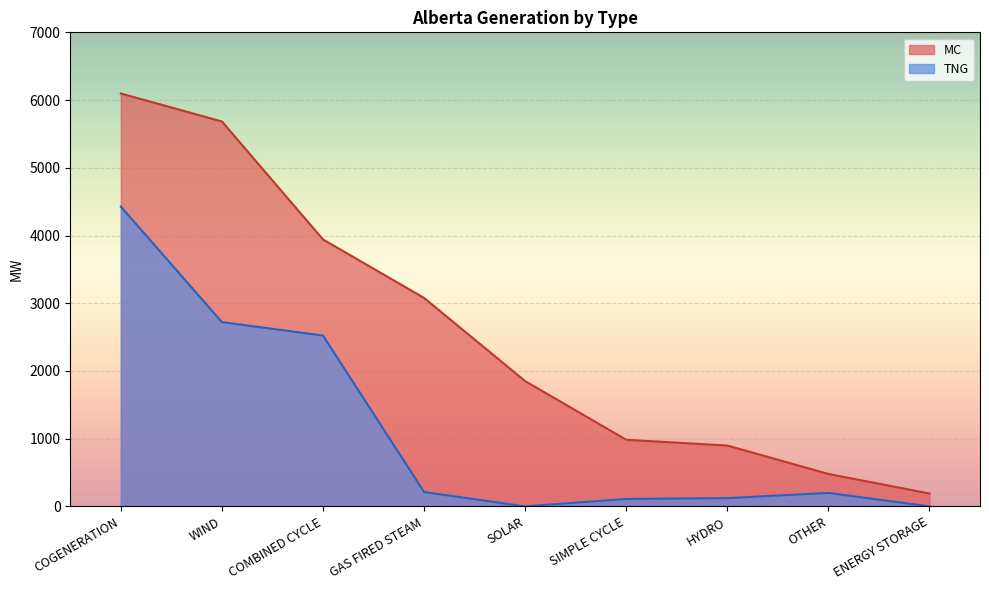

At which label is MC closest to 3143?

GAS FIRED STEAM